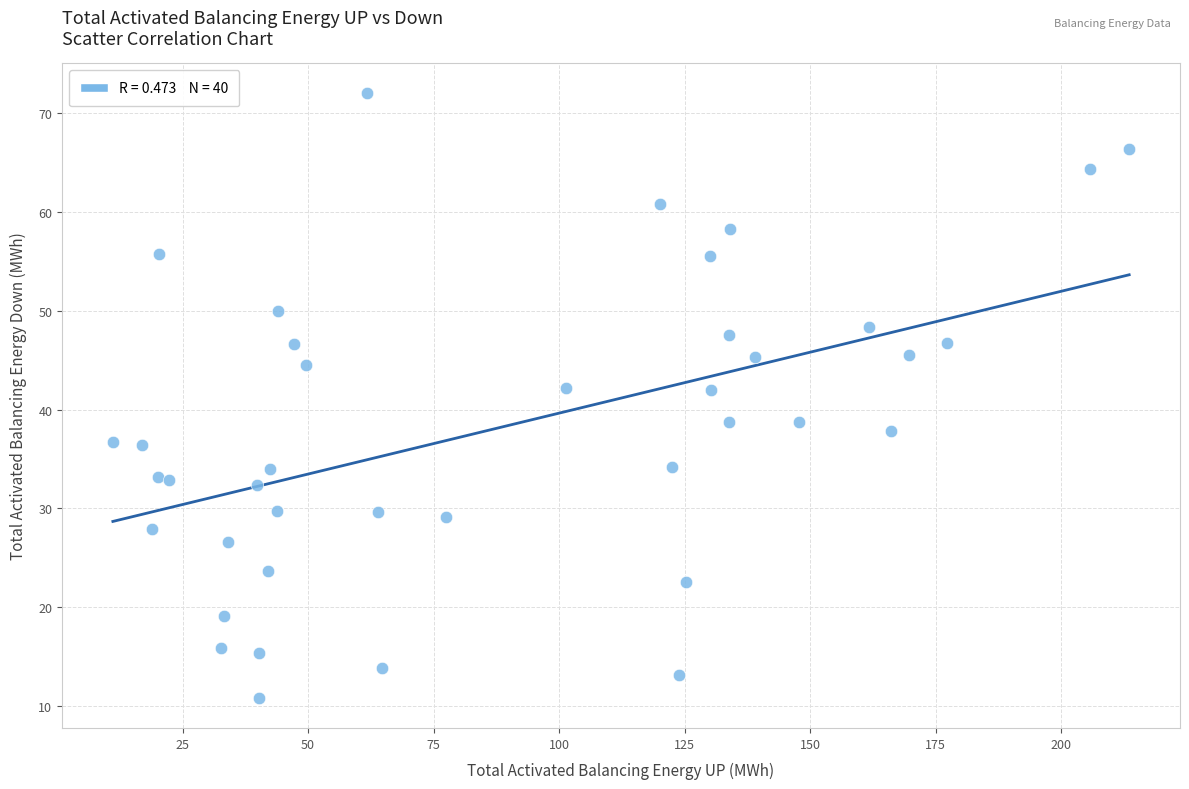

What is the range of X values (max minus min)?

202.4